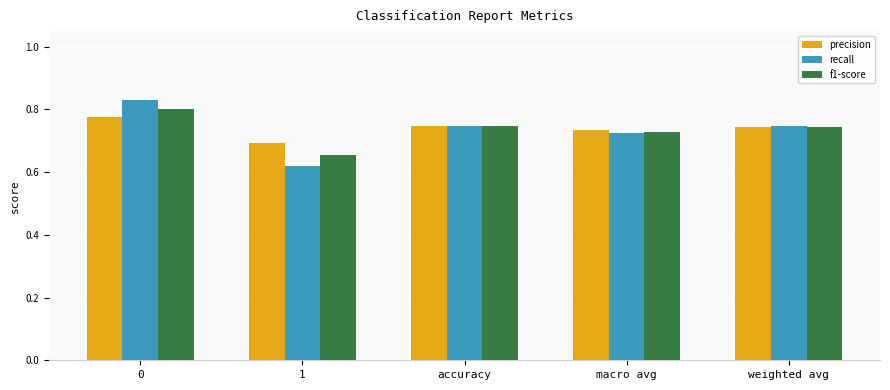

What is the label of the 4th bar from the left?

macro avg